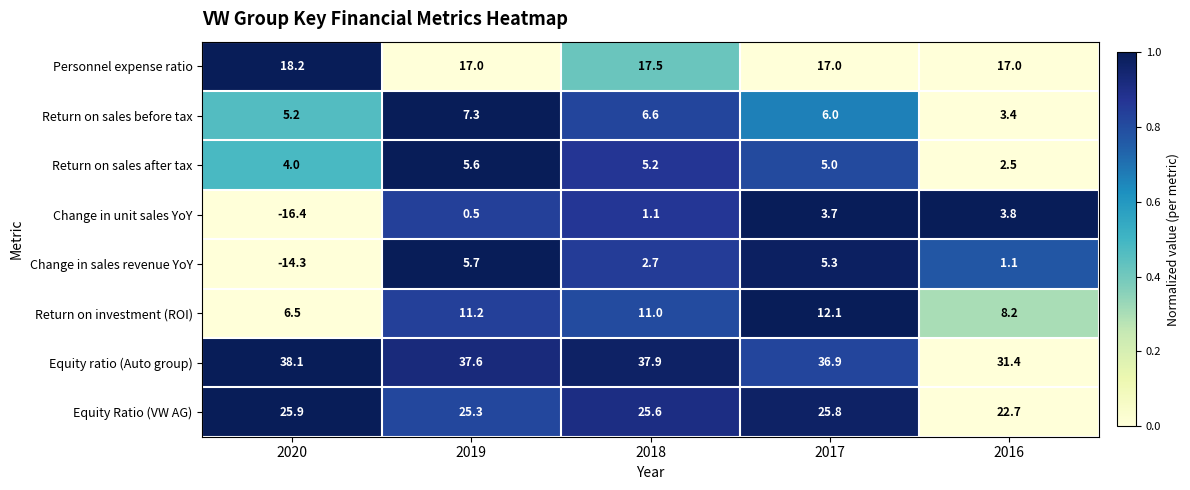

True or false: Equity ratio (Auto group) has a value of 31.4 at 2016.

True